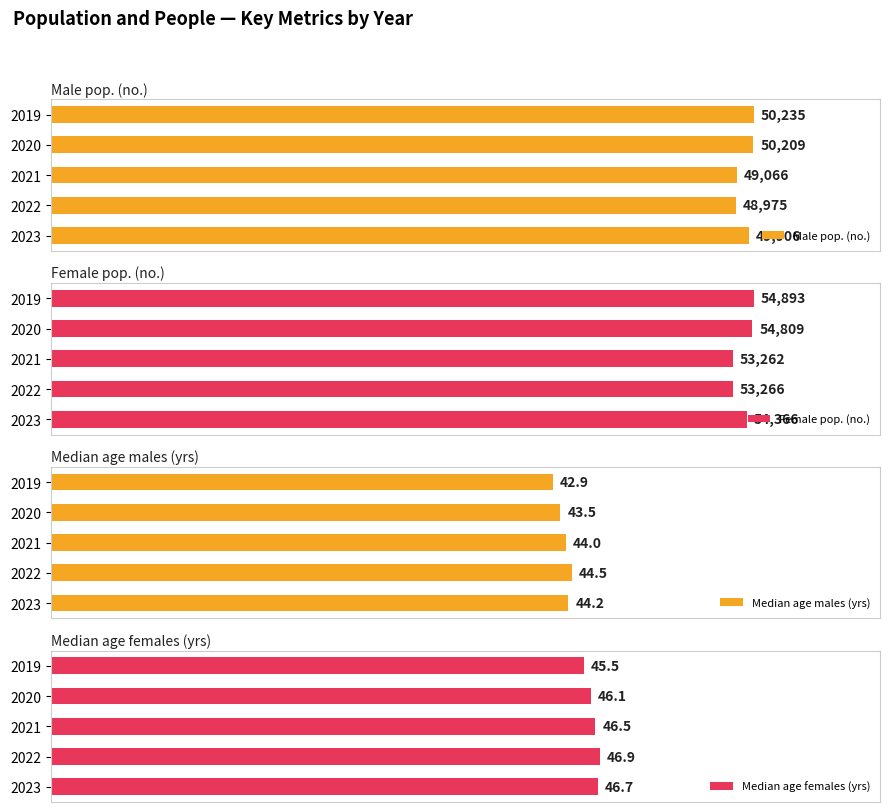

How many values in the Male pop. (no.) series exceed 49906?

2